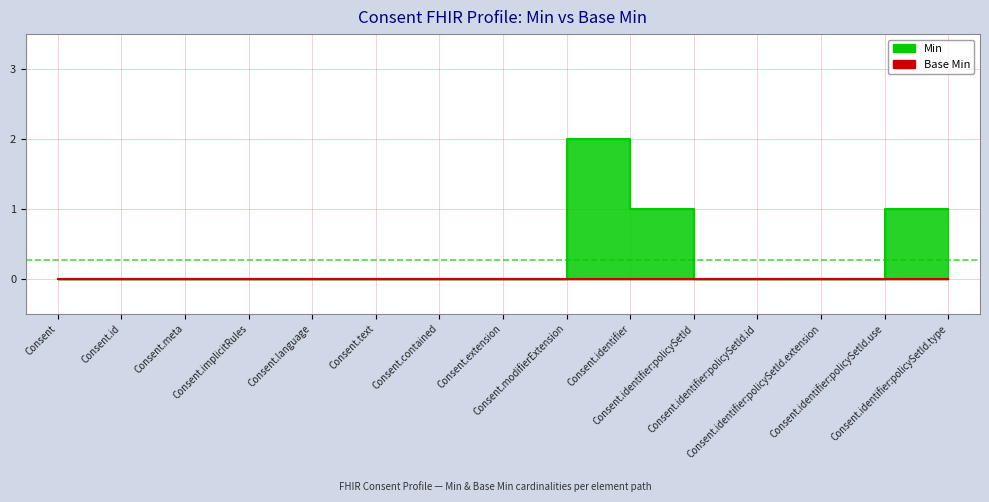

How many values are above zero?

3